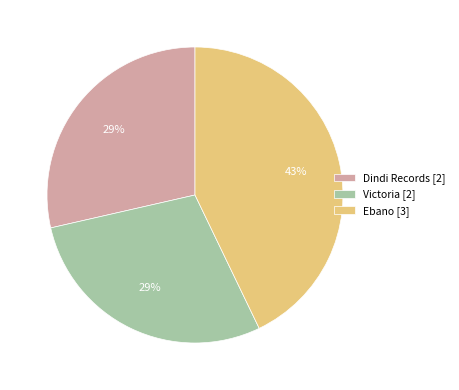

The Ebano [3] slice represents 43% of the pie. True or false?

True